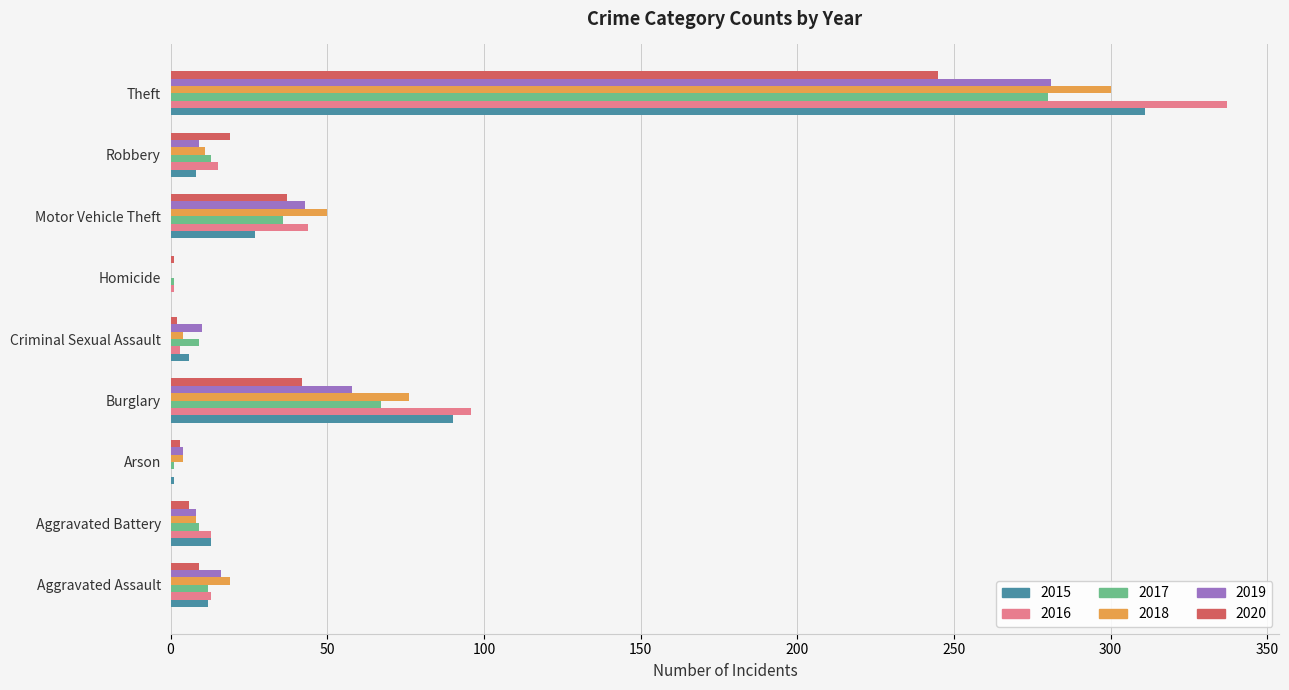

Read the 2016 value at Burglary, to the nearest 10.

100